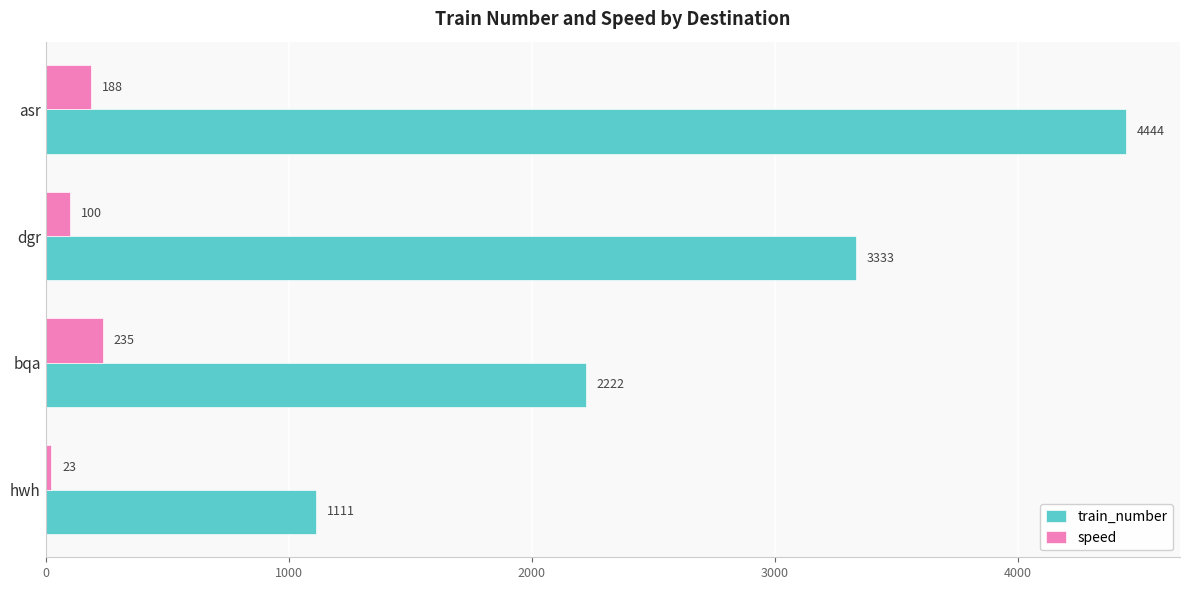

How many data points does each series have?

4